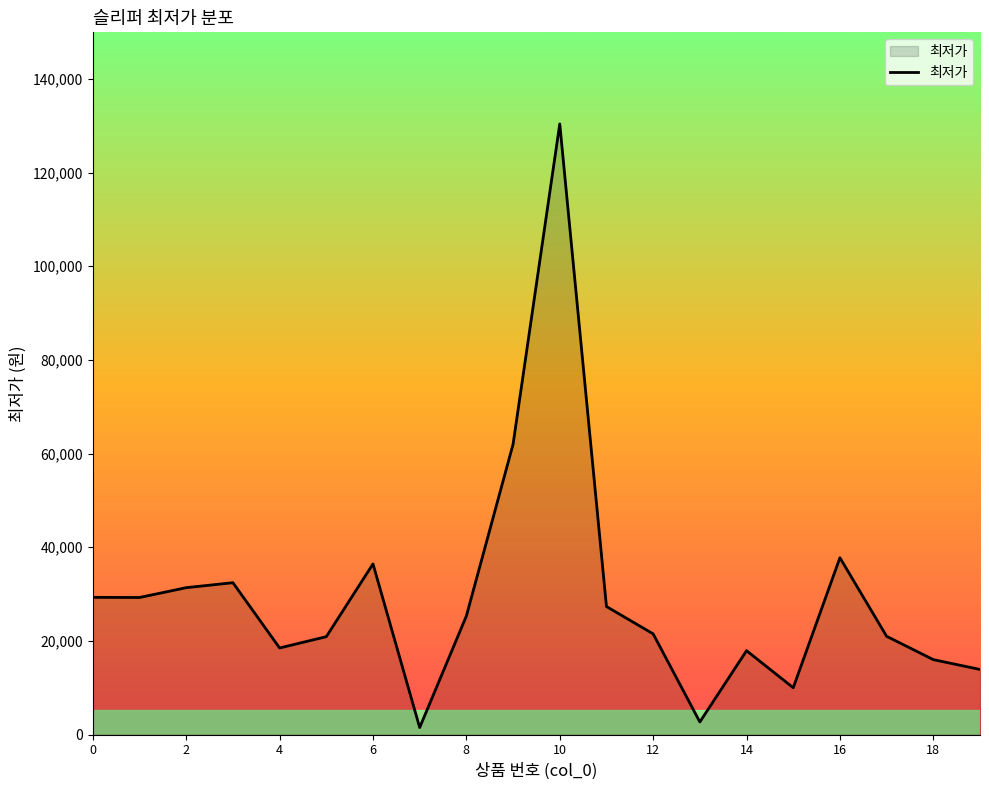

What is the difference between the maximum and minimum values?

128900